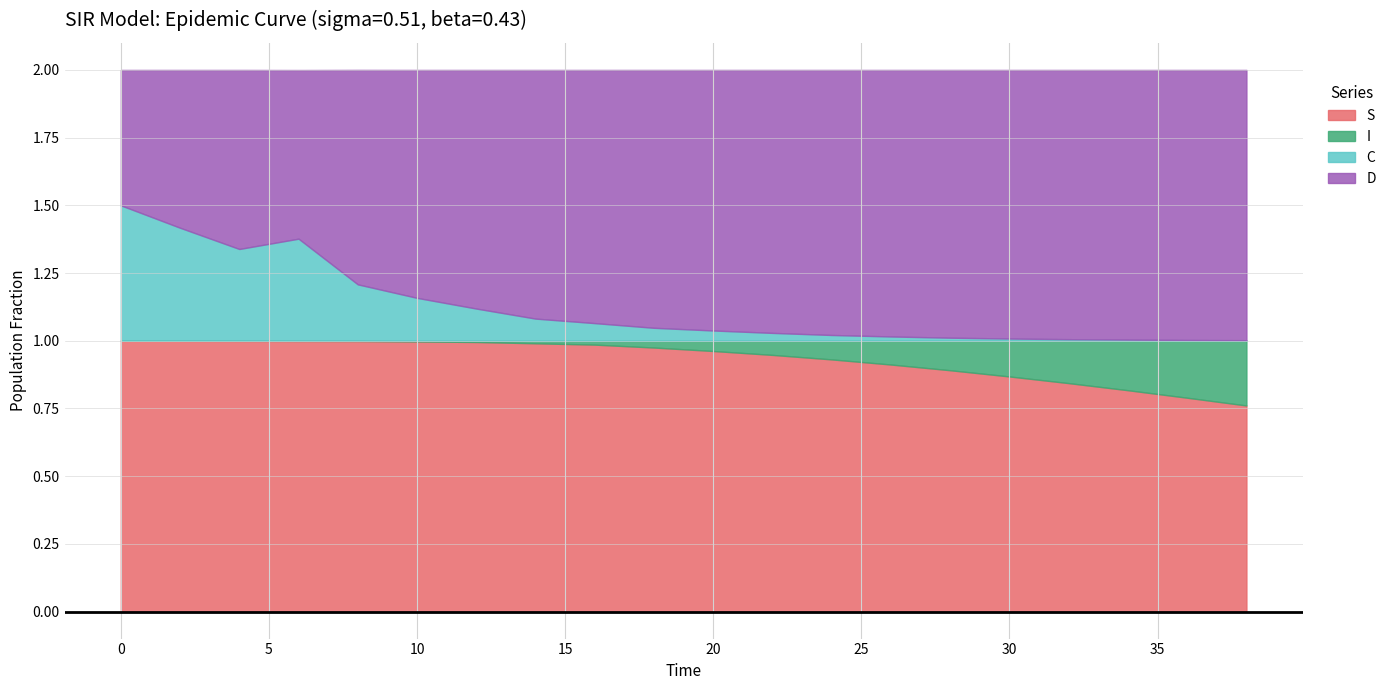

Which series has the widest spread of values?

C